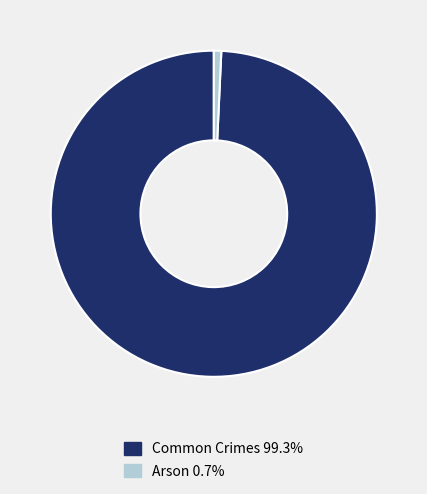

Does any single category account for the majority?

Yes